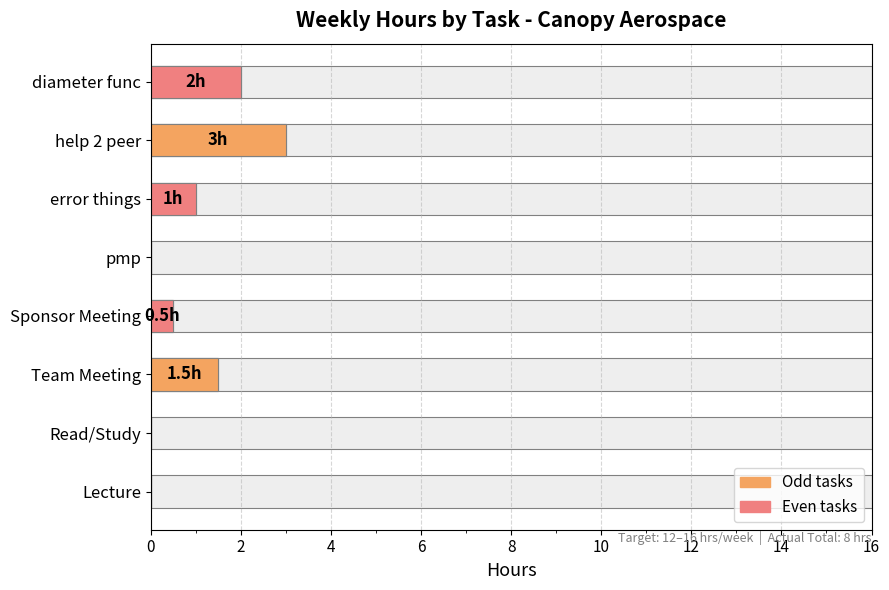

What is the value of the 4th bar from the left?

0.5